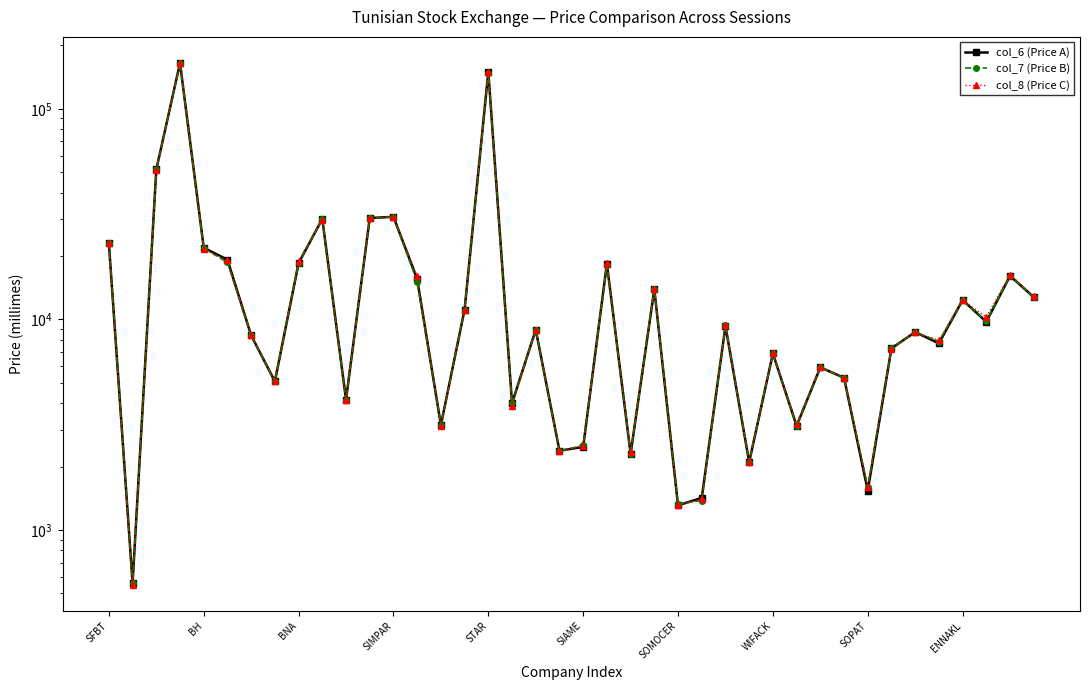

How many series are shown in this chart?

3